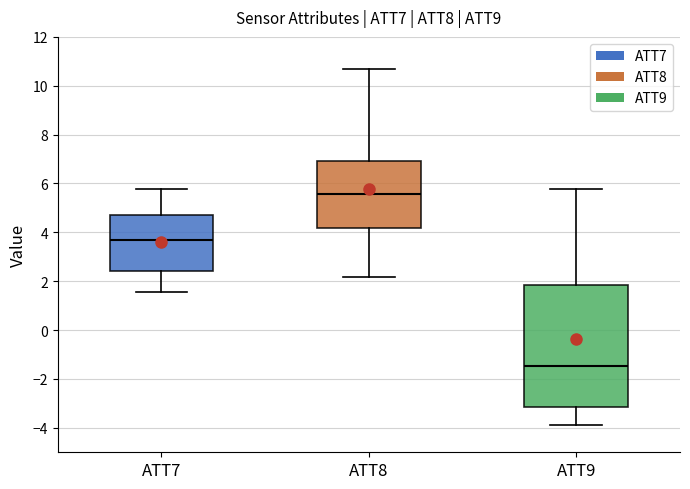

Which box has the highest median line?

ATT8